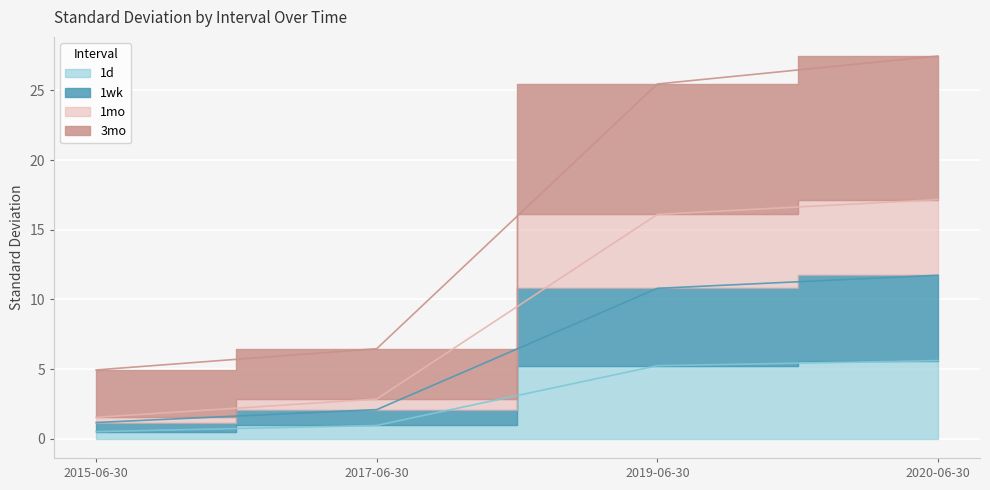

Which series has the largest range (max minus min)?

3mo